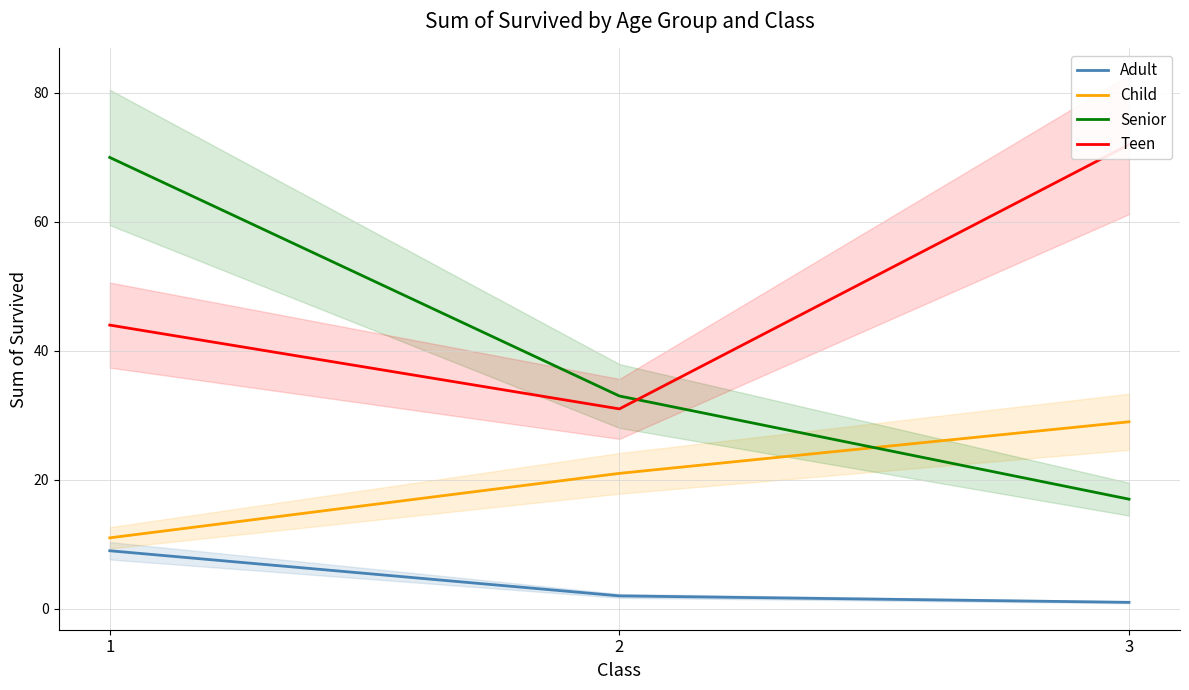

Reading left to right, extract all data points from this chart.

Adult: 9	2	1
Child: 11	21	29
Senior: 70	33	17
Teen: 44	31	72